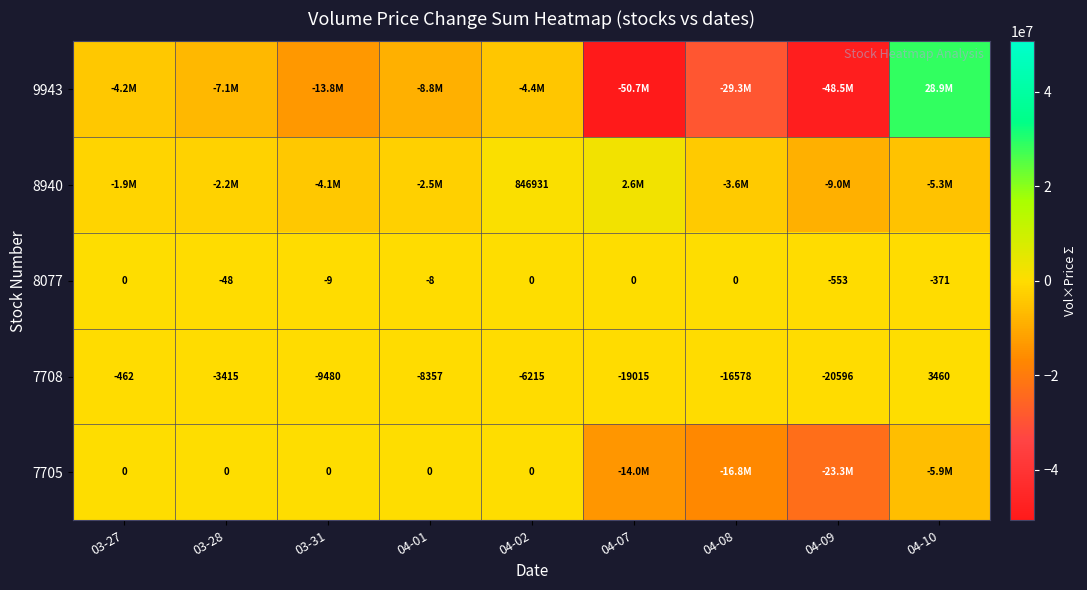

The value of 7708 at 03-31 is -2305. True or false?

False